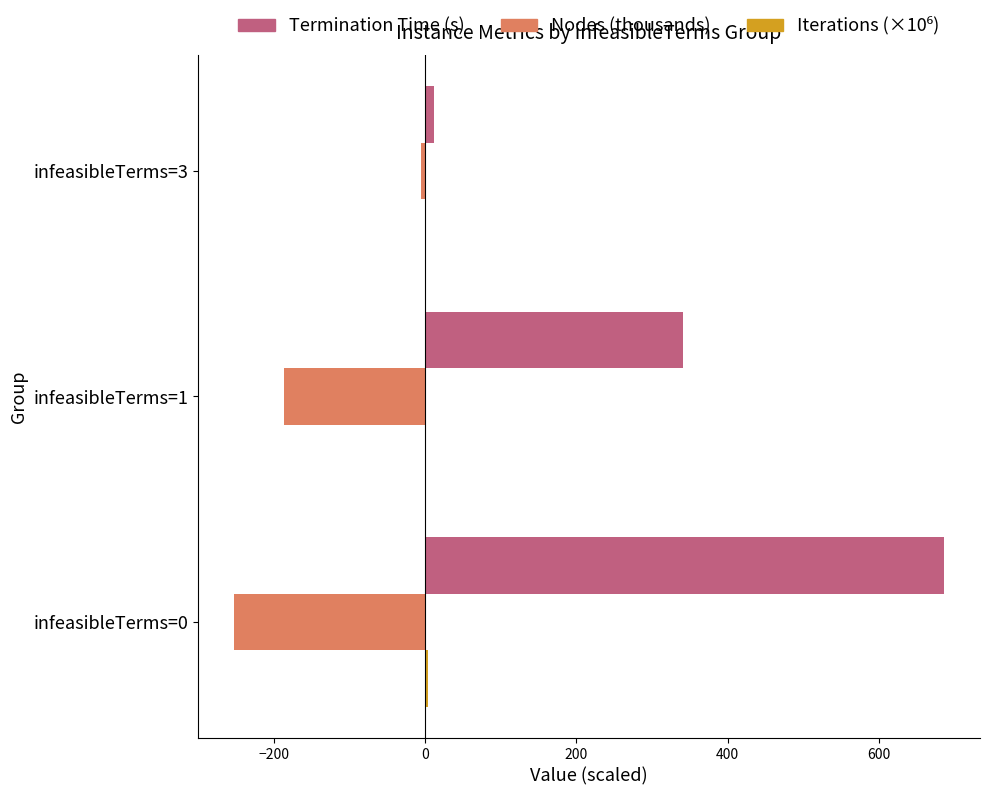

Where is Nodes (thousands) nearest to the value -128?

infeasibleTerms=1